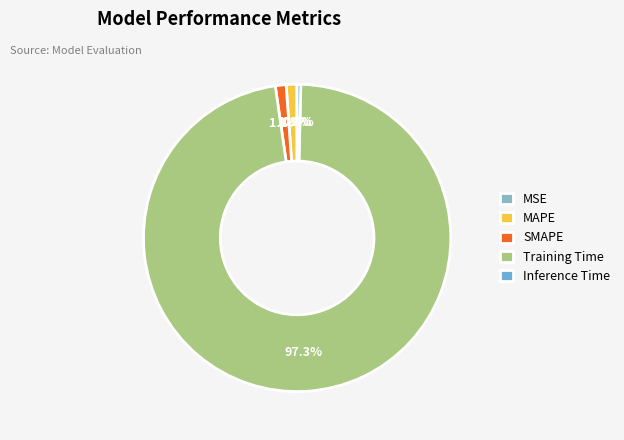

Does SMAPE represent more than half of the total?

No